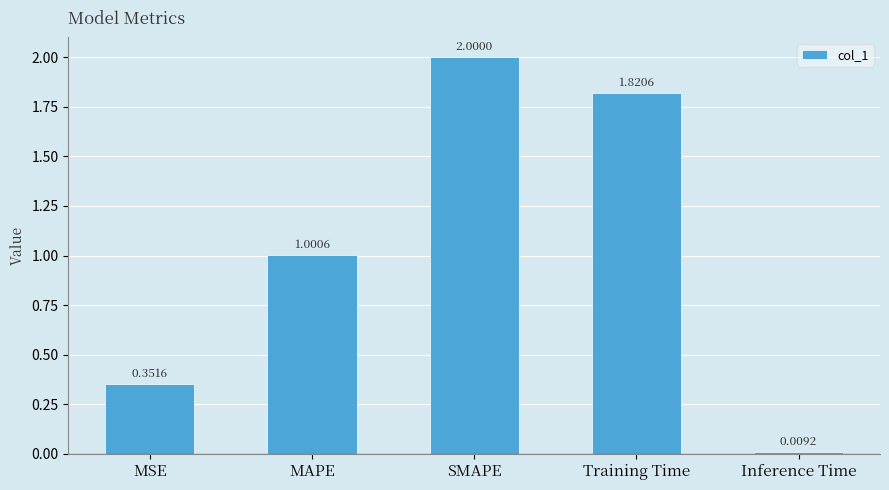

Which category has the highest value across all series?

SMAPE